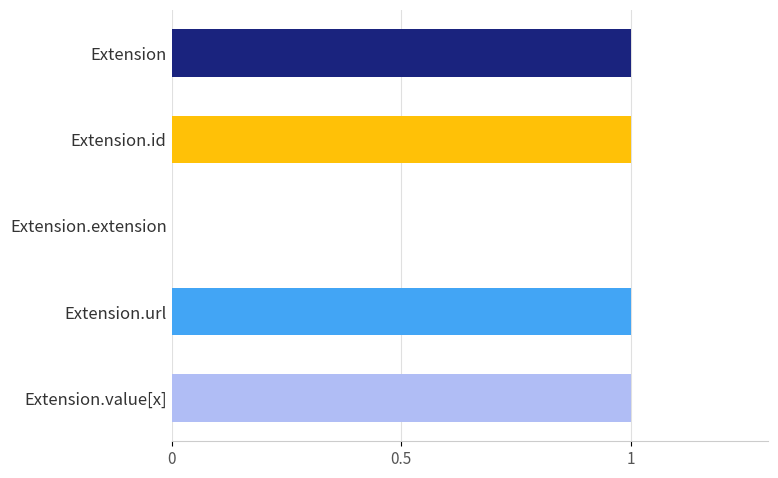

Is it true that the value at Extension.id is 0?

False